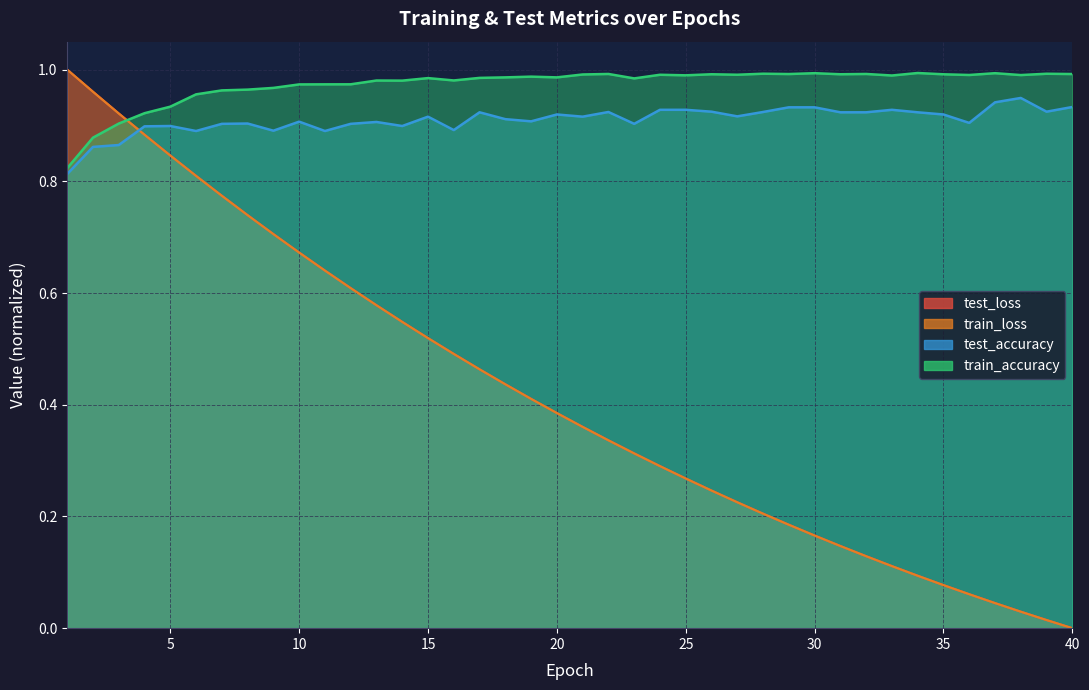

List the series in order of their peak value, lowest first.

test_accuracy, train_accuracy, train_loss, test_loss